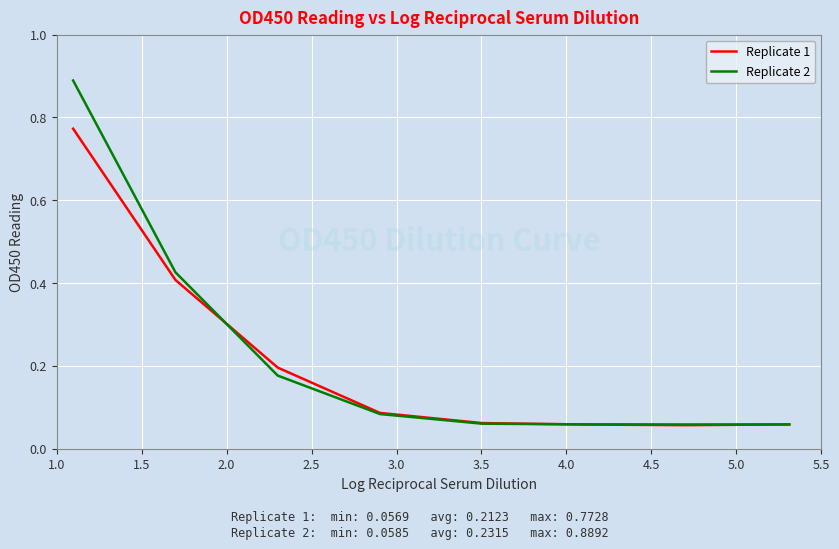

Which series has the widest spread of values?

Replicate 2